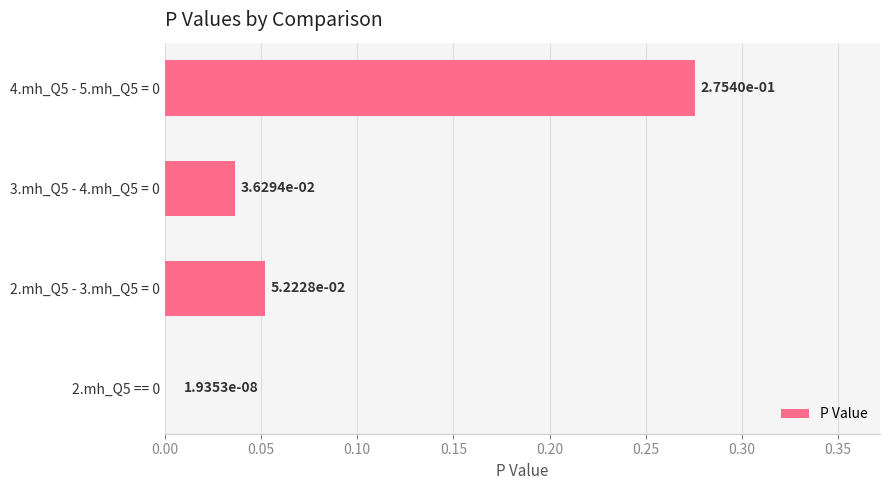

The value at 2.mh_Q5 - 3.mh_Q5 = 0 is 0.0. True or false?

False